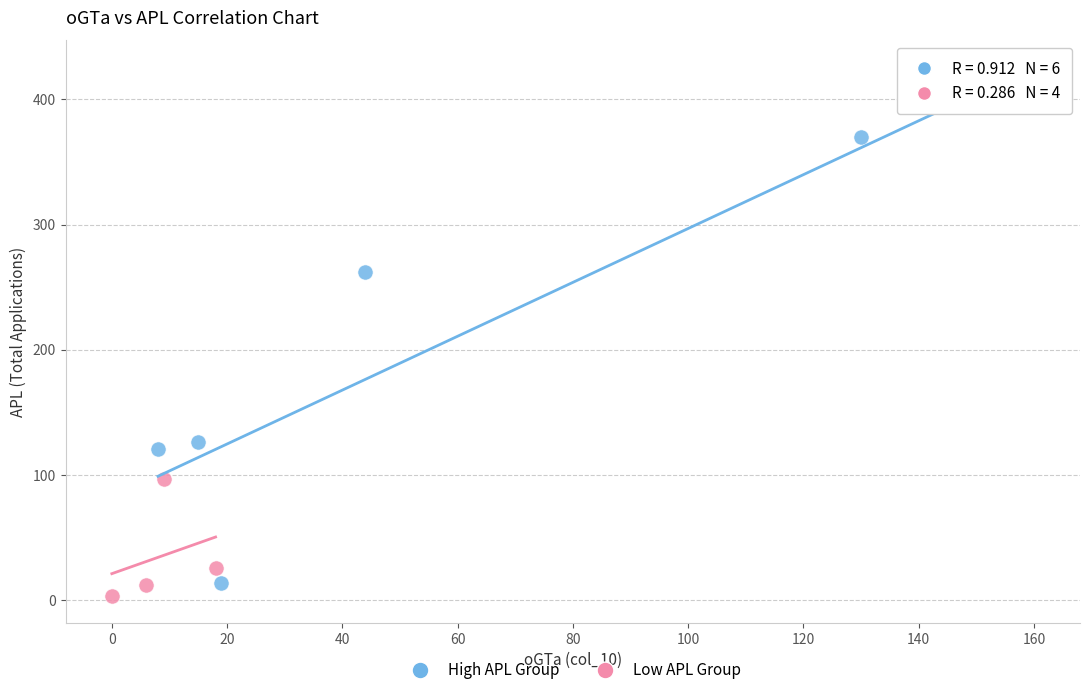

Which series has the widest spread of Y values?

High APL Group